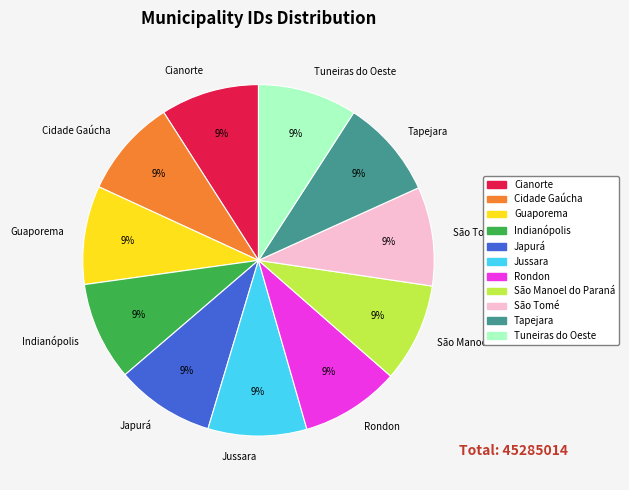

To the nearest percent, what percentage of the pie is Indianópolis?

9%